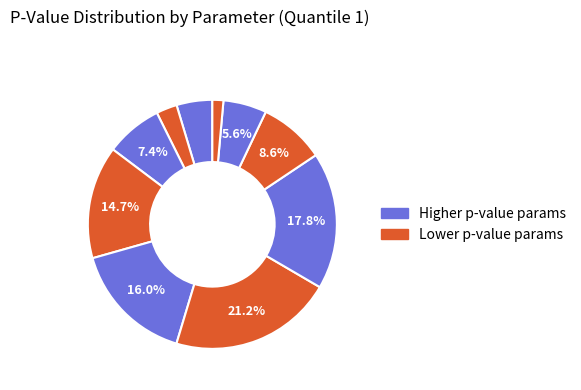

How many slices are in this pie chart?

10